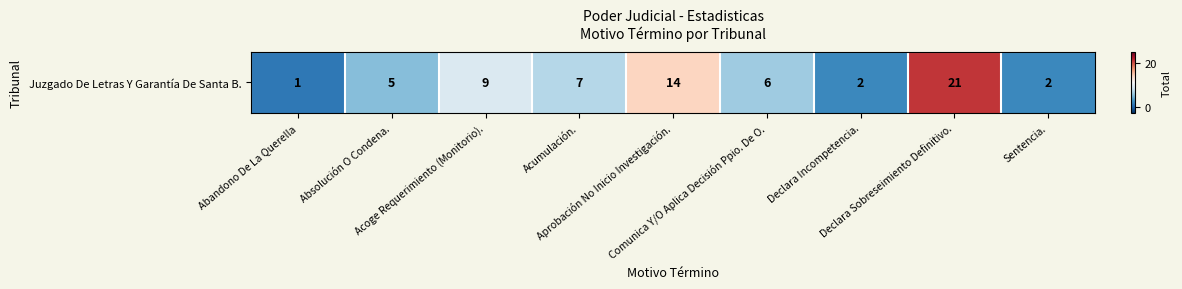

Which category has the highest value across all series?

Declara Sobreseimiento Definitivo.